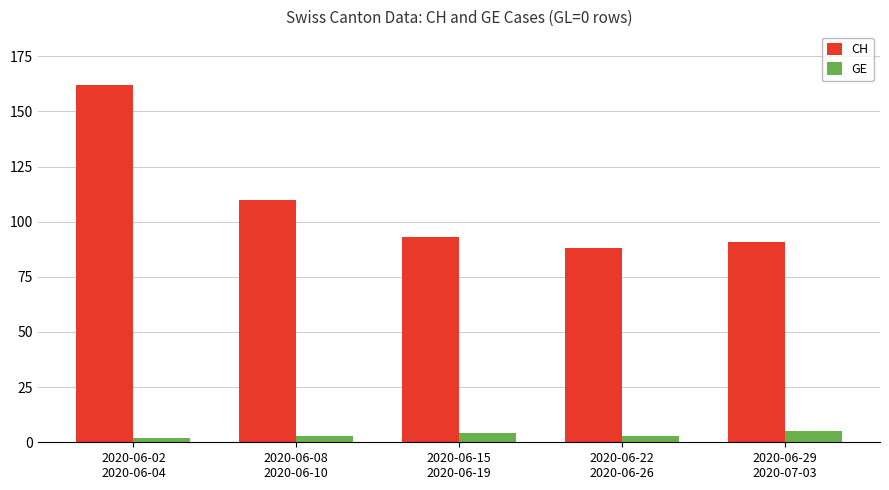

What is the greatest value displayed?

162